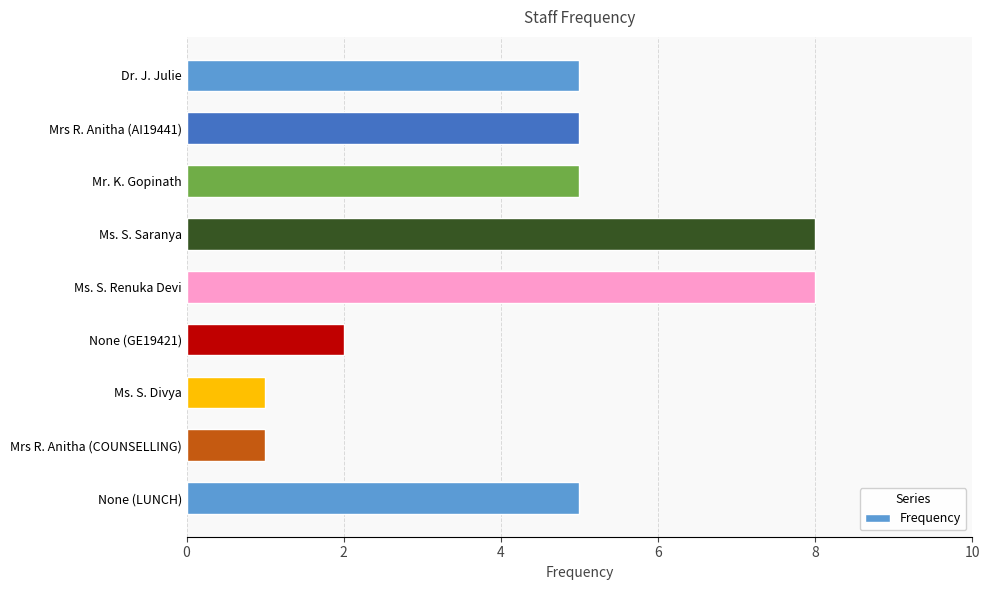

How many data points does each series have?

9